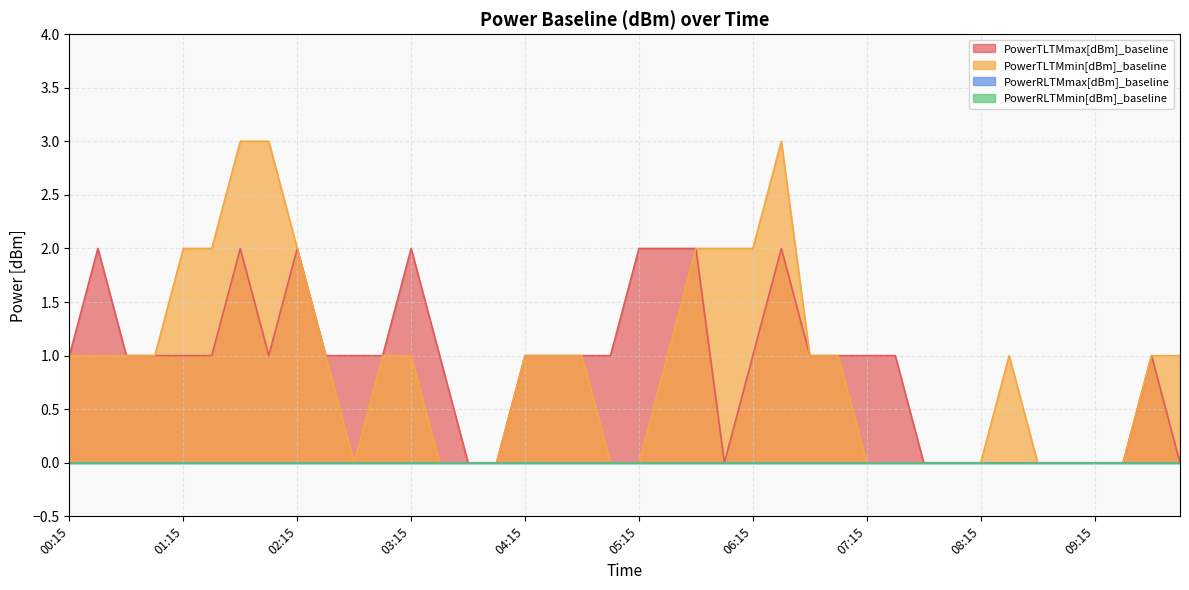

How many values in the PowerTLTMmin[dBm]_baseline series are below 1?

15